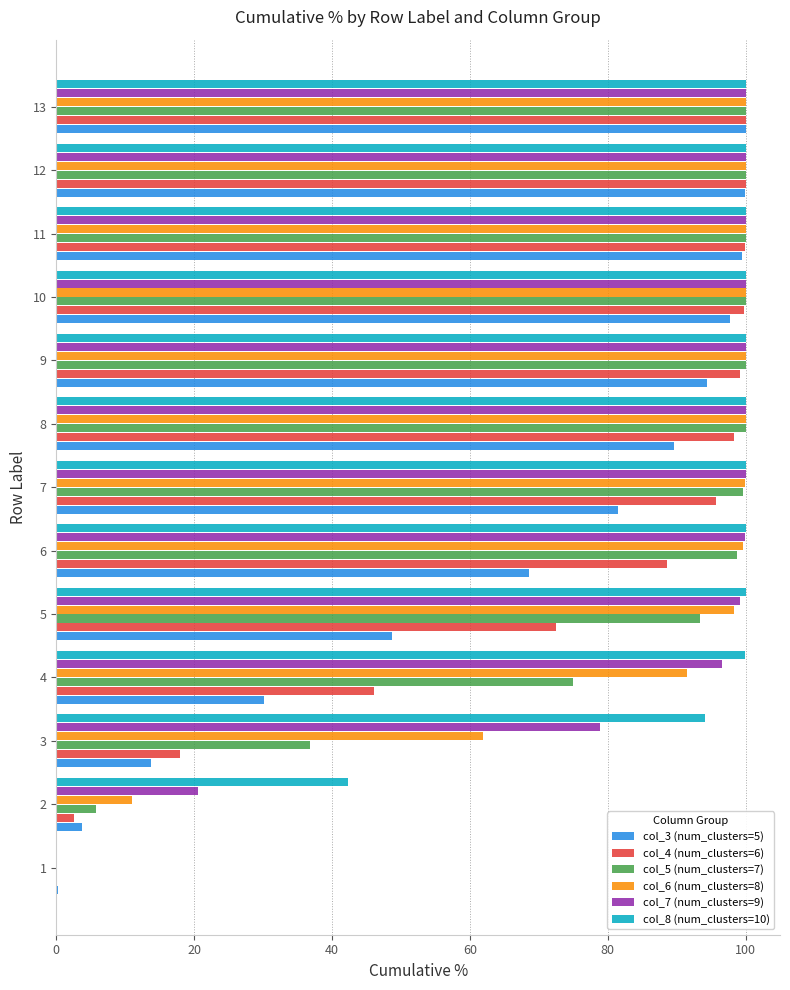

What are all the series names shown in the legend?

col_3 (num_clusters=5), col_4 (num_clusters=6), col_5 (num_clusters=7), col_6 (num_clusters=8), col_7 (num_clusters=9), col_8 (num_clusters=10)